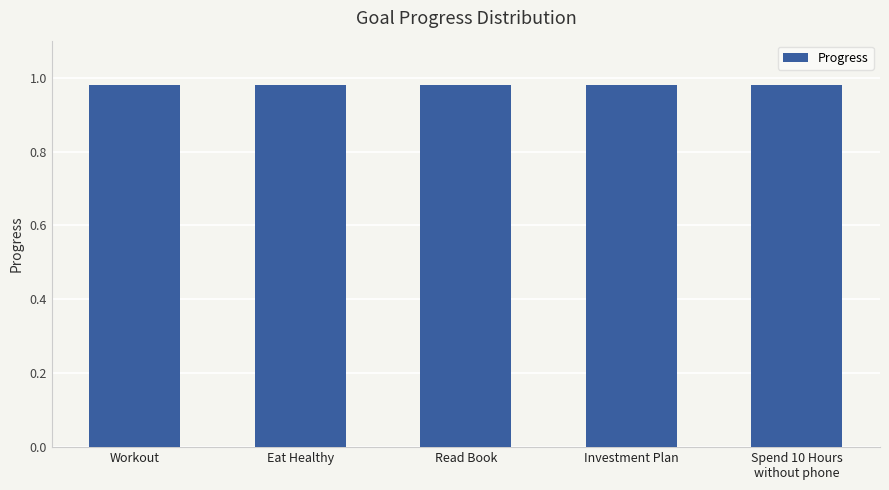

What is the maximum value shown in the chart?

1.0